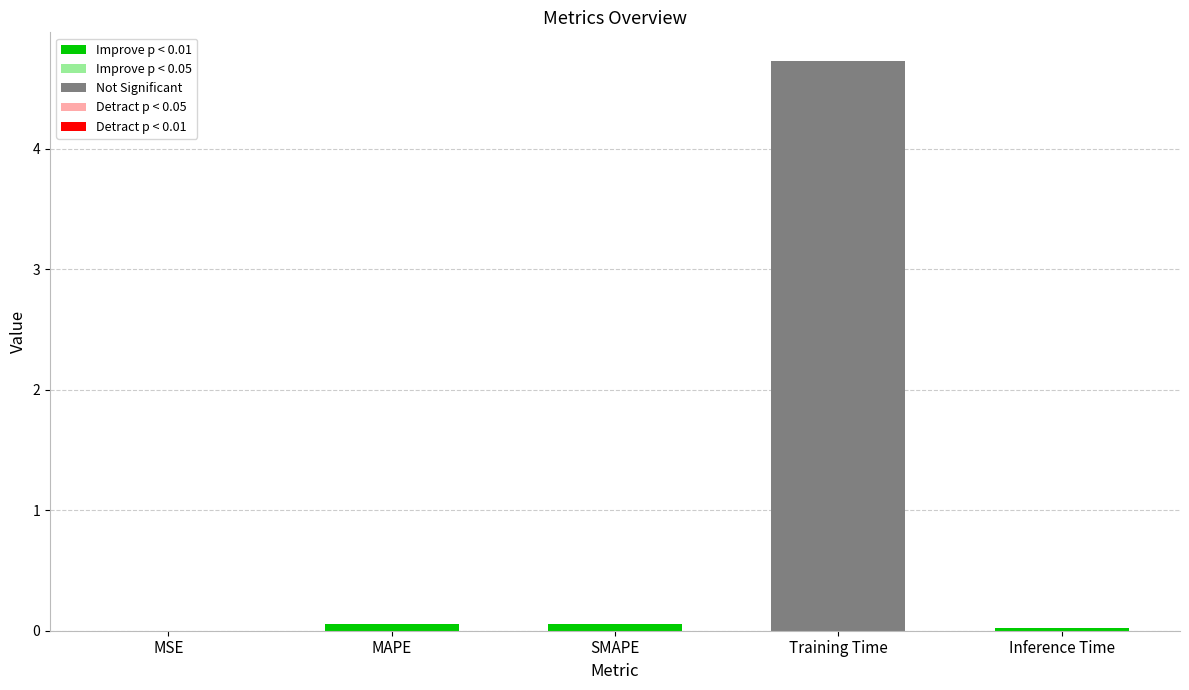

The chart shows a value of 0.0 at MSE. True or false?

True